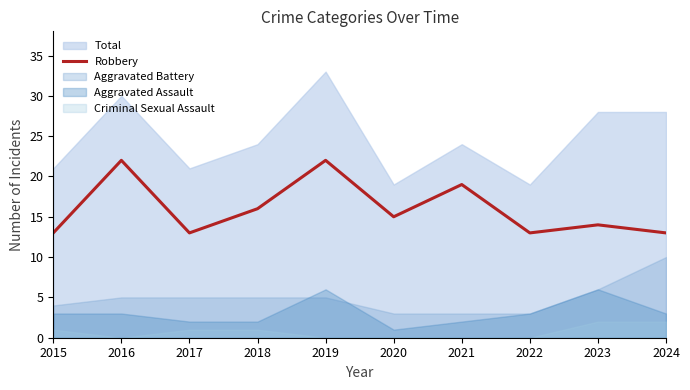

The chart shows a value of 13 at 2022. True or false?

True